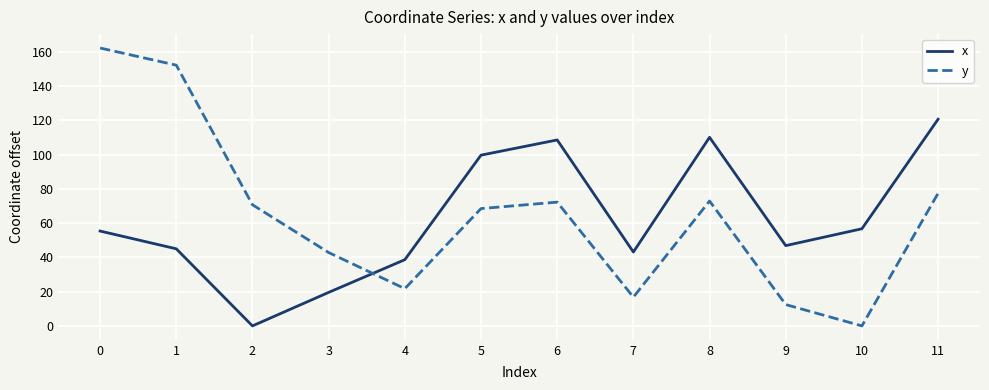

Which series has the largest total across all categories?

y